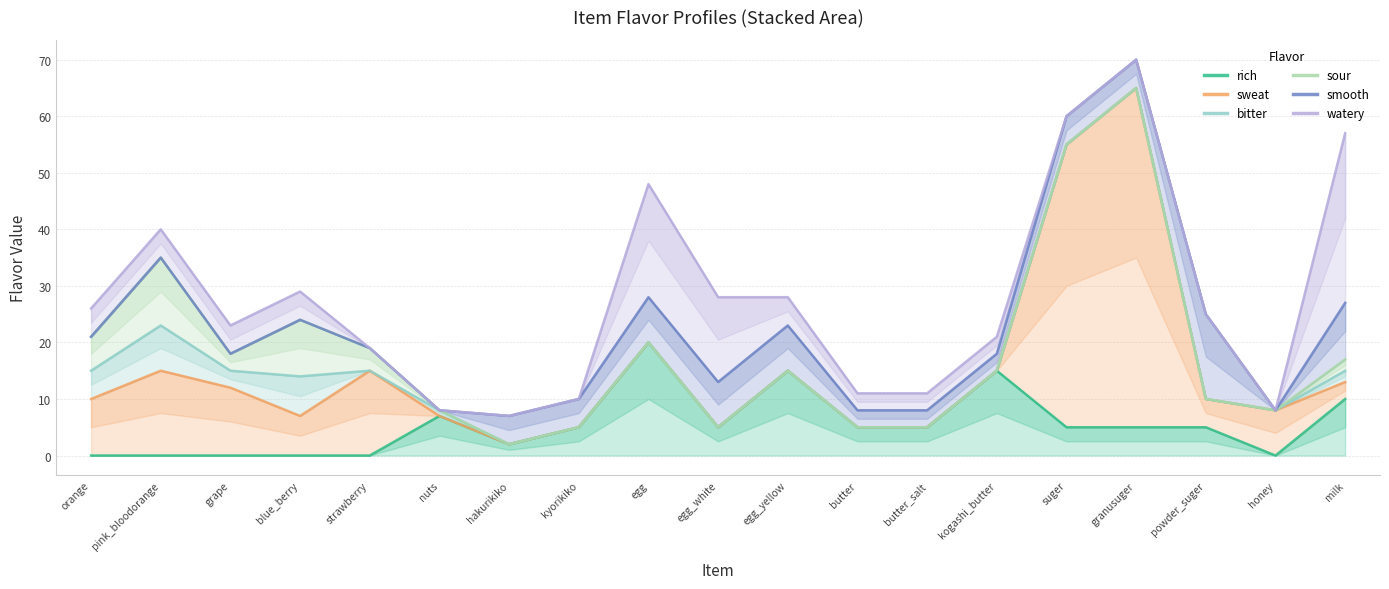

The rich series shows 0 at orange. True or false?

True